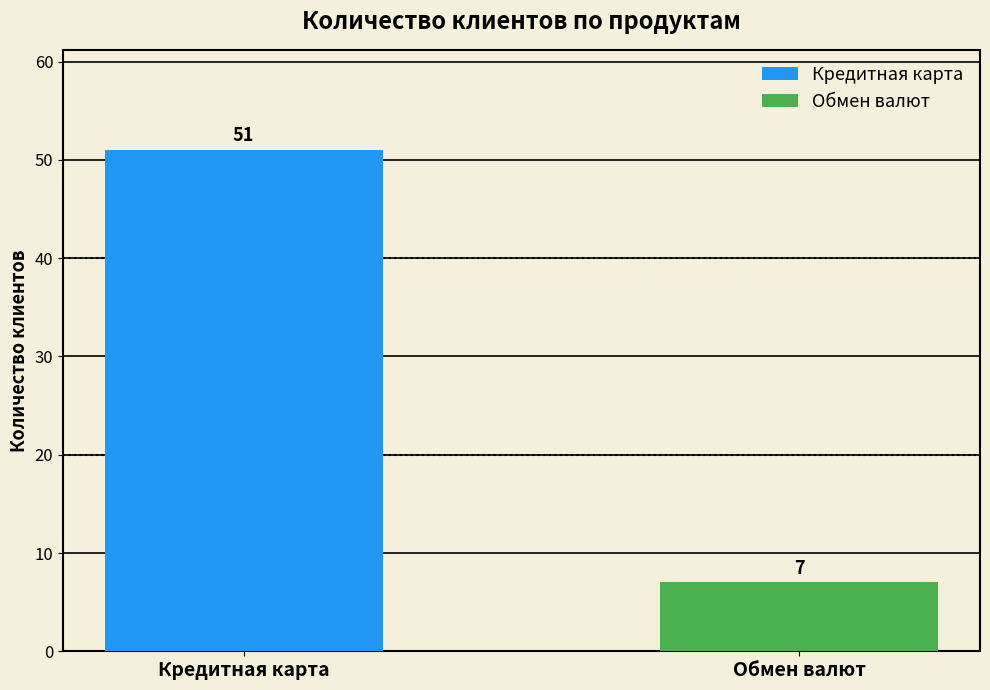

Reading left to right, extract all data points from this chart.

Кредитная карта=51	Обмен валют=7